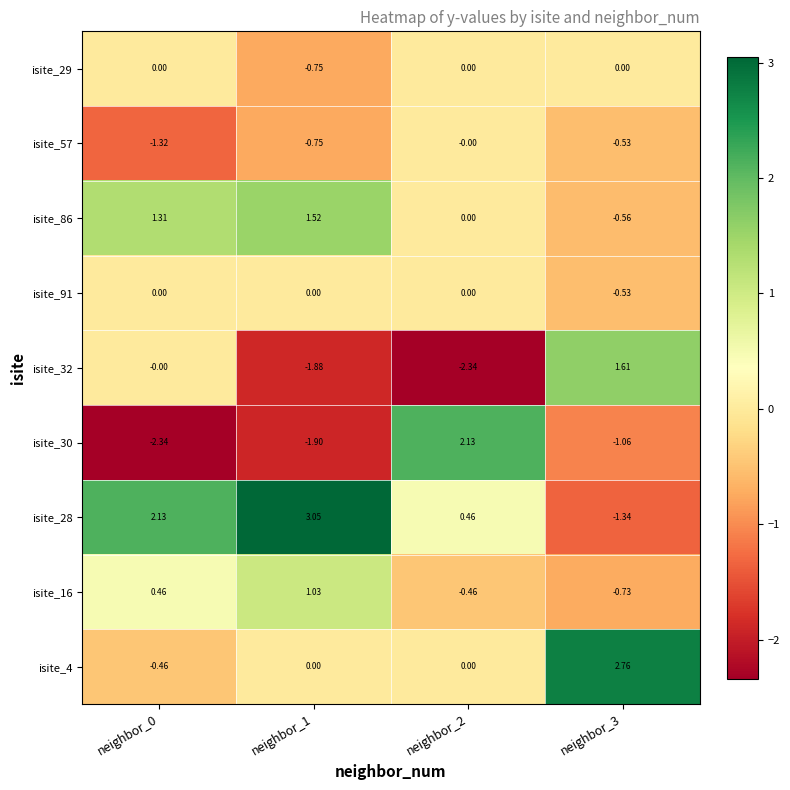

Is the value of isite_91 at neighbor_1 greater than the value of isite_57 at neighbor_1?

Yes